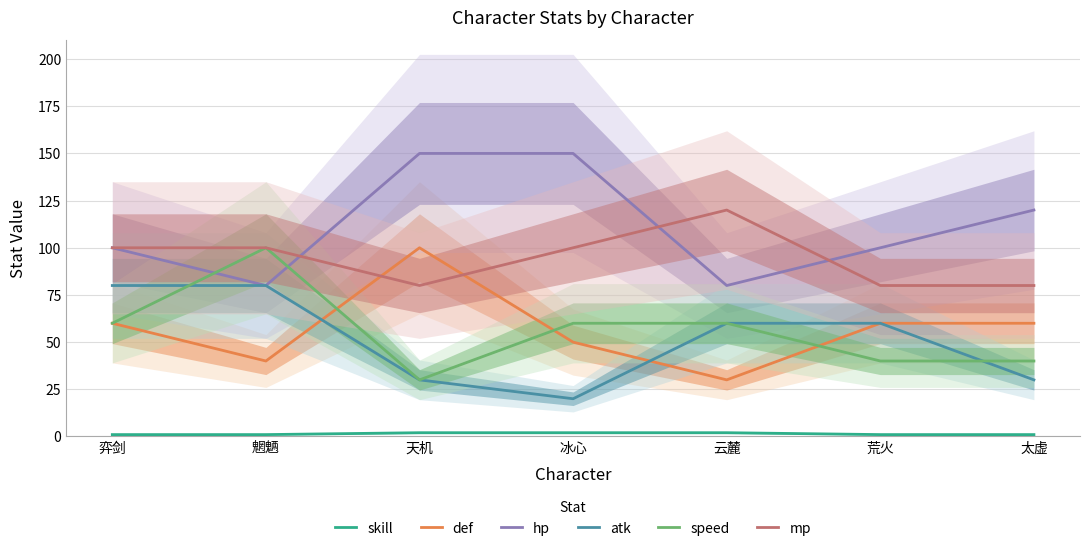

The skill series shows 2 at 天机. True or false?

True